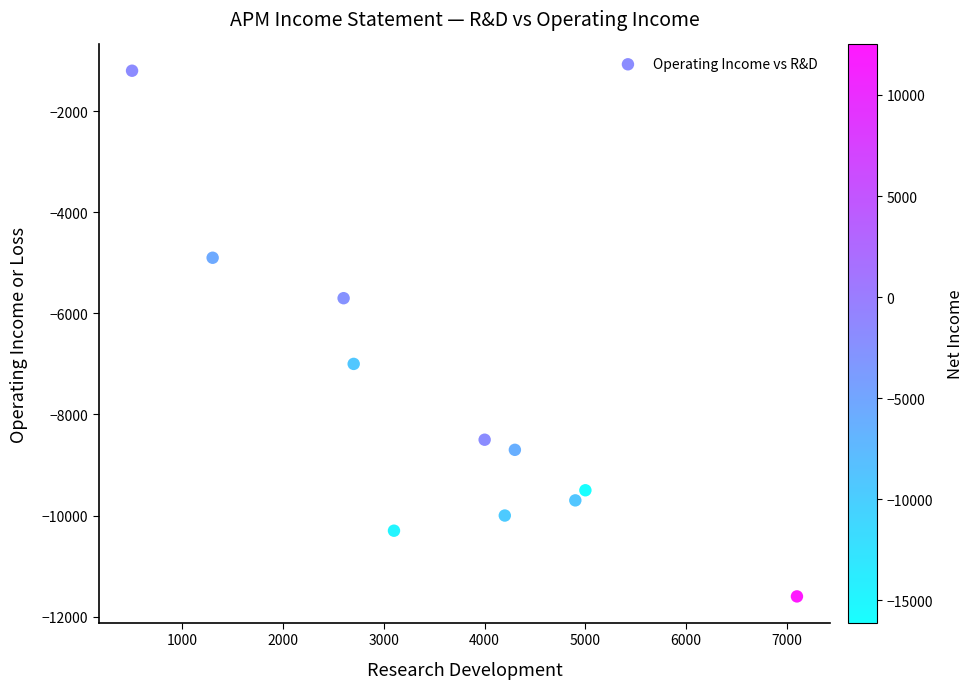

What is the average X value?

3609